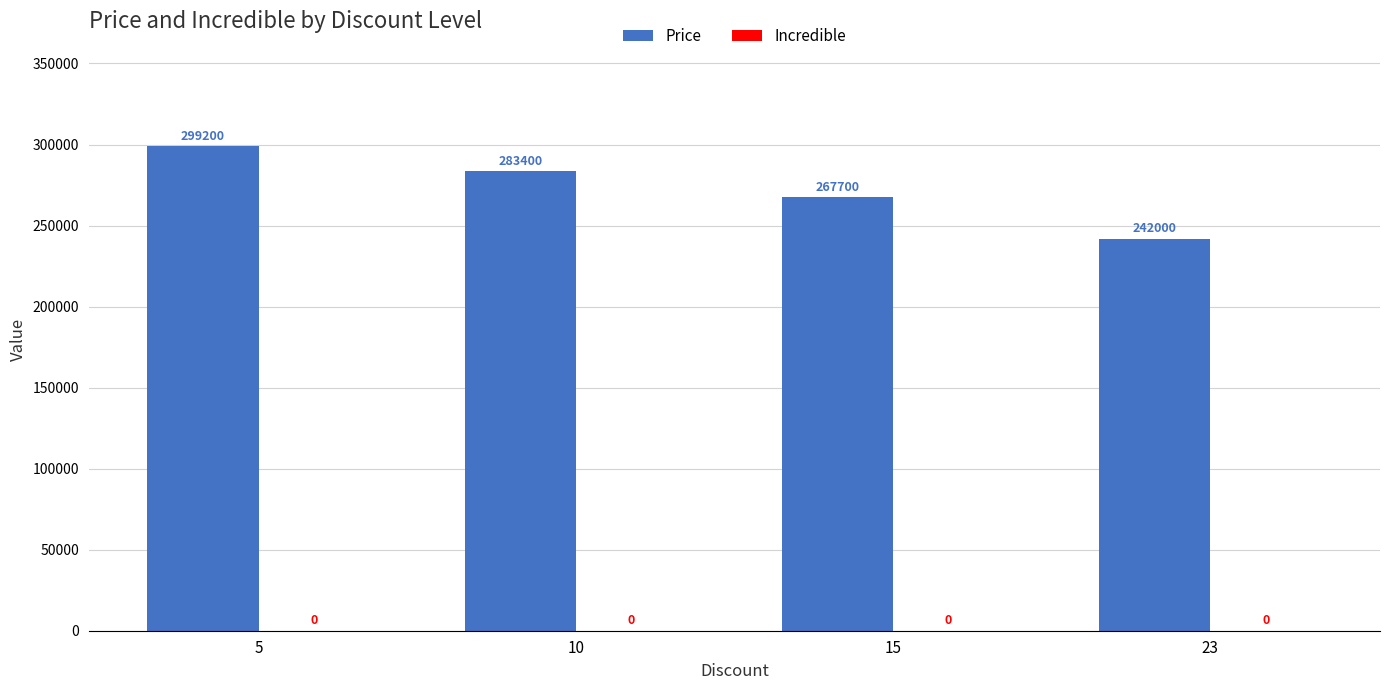

Reading left to right, what are all the values shown in this chart?

5=299200	10=283400	15=267700	23=242000